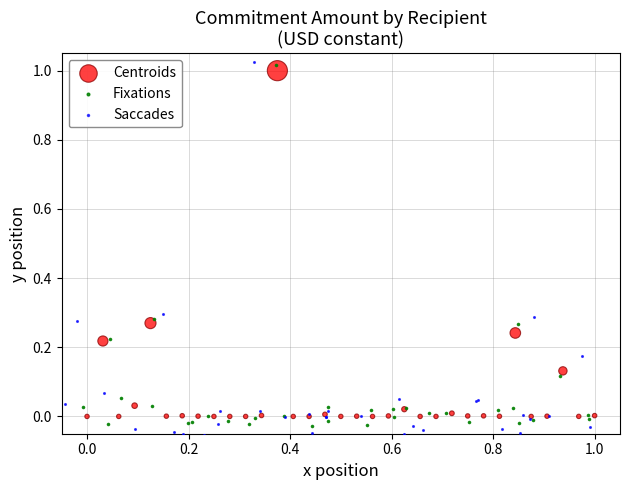

Which series has the widest spread of Y values?

Saccades